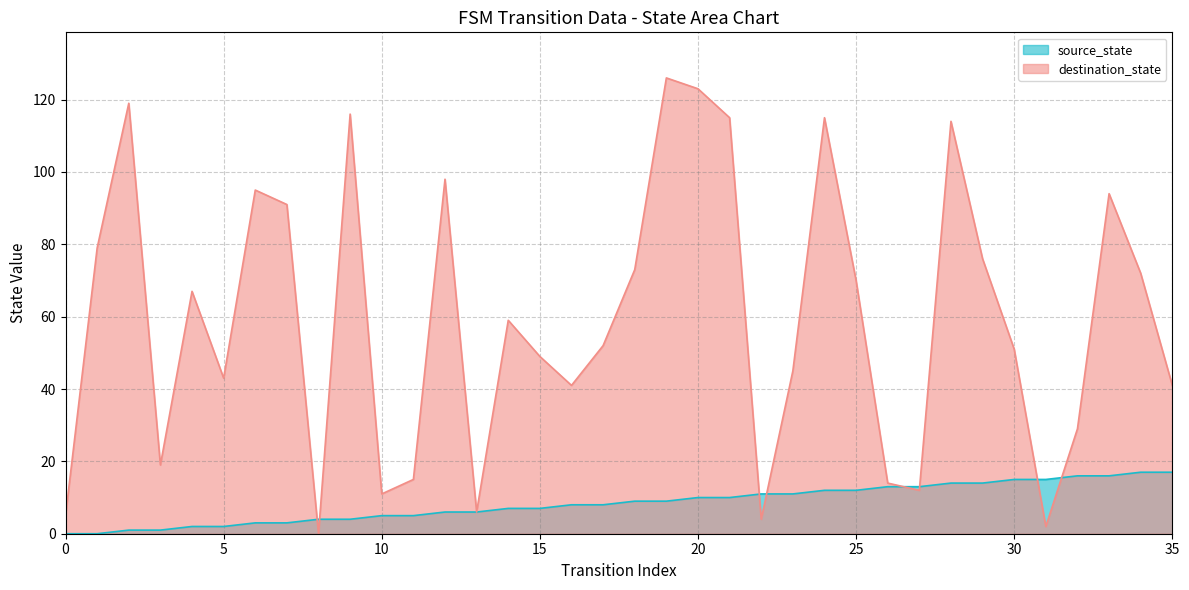

How many positive values does the source_state series have?

34